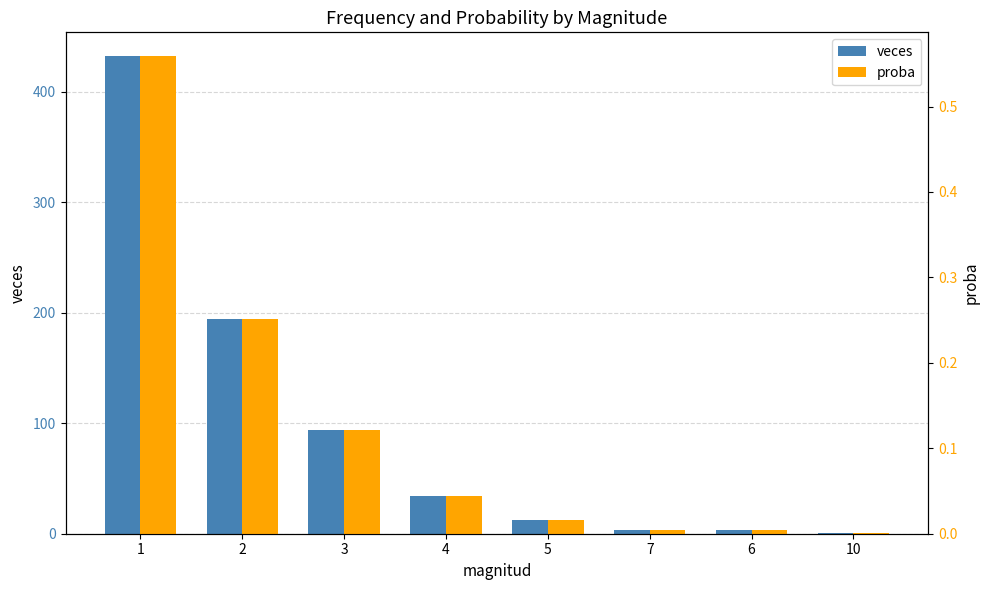

The veces series shows 194.0 at 2. True or false?

True